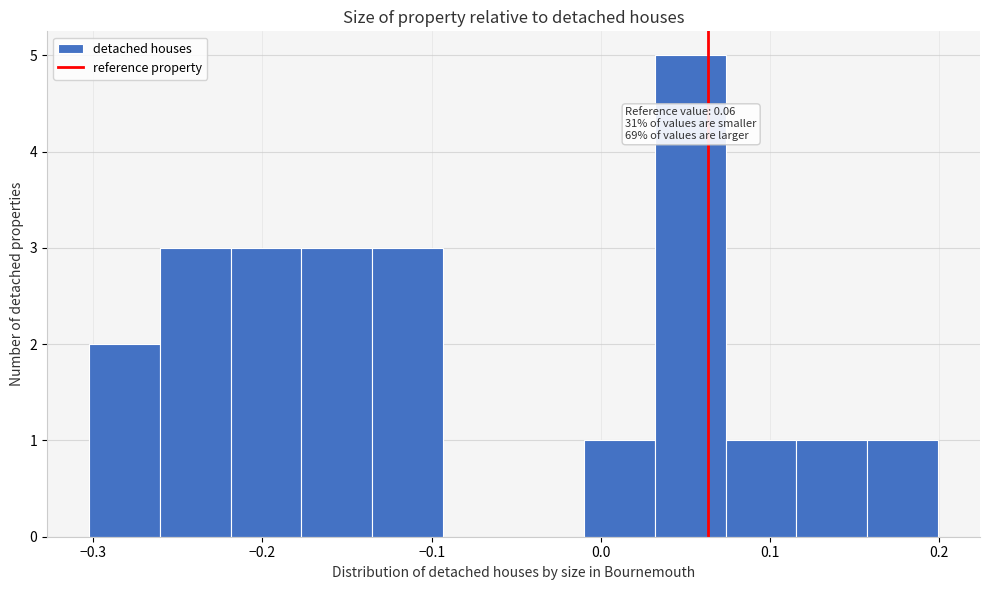

Which range on the x-axis has the tallest bar?

0.03 to 0.07